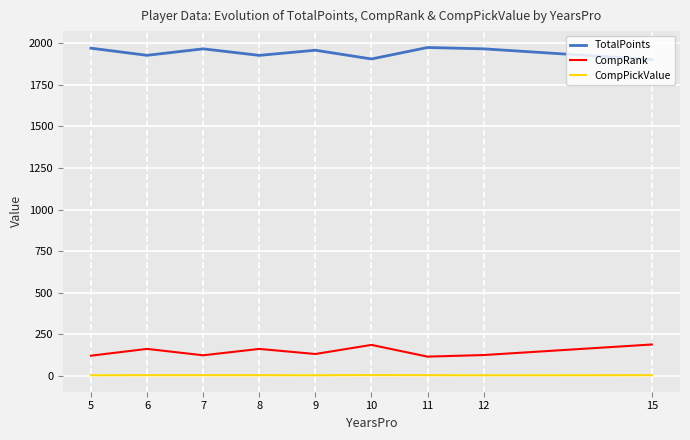

What is the difference between the maximum and minimum values in the CompRank series?

73.0